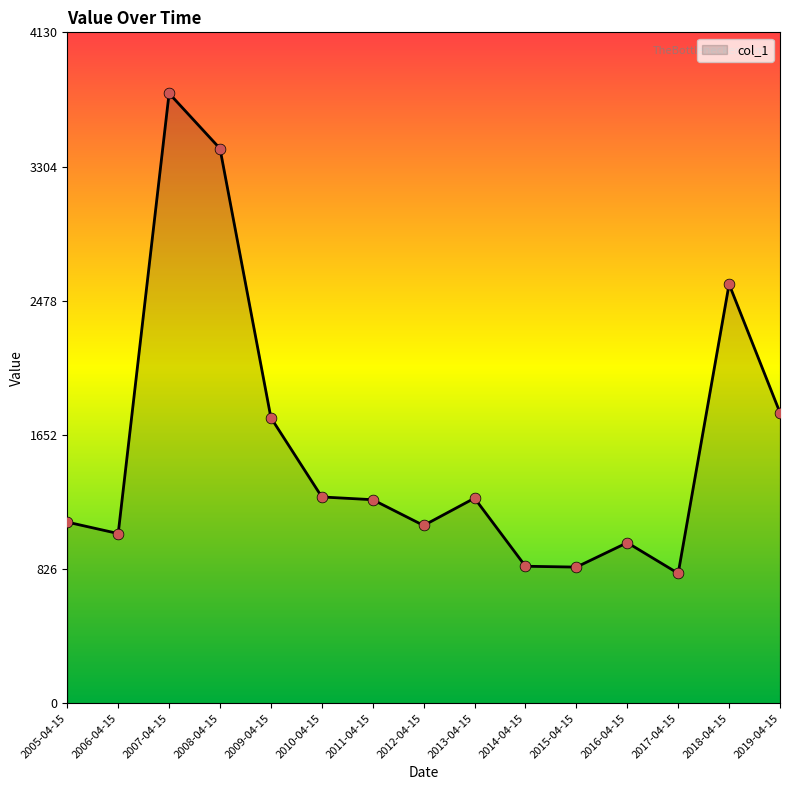

What is the change in value from 2015-04-15 to 2018-04-15?

+1741.9